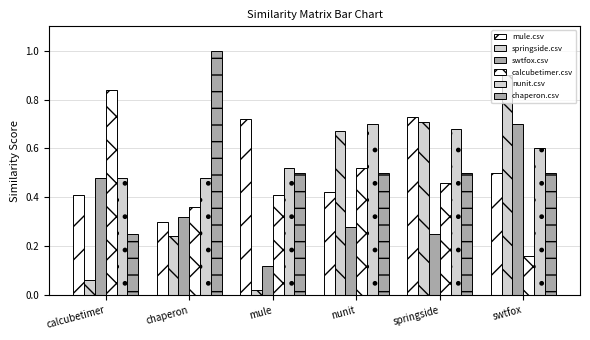

List the series in order of their peak value, lowest first.

swtfox.csv, nunit.csv, mule.csv, calcubetimer.csv, springside.csv, chaperon.csv